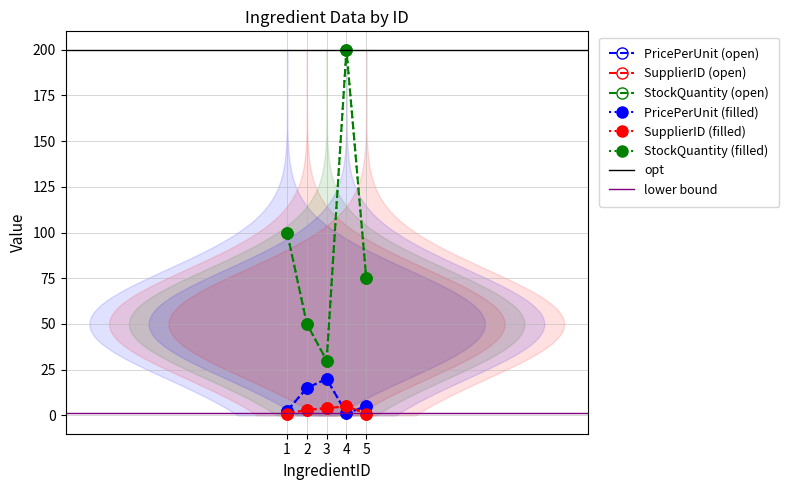

What are all the series names shown in the legend?

PricePerUnit, StockQuantity, SupplierID